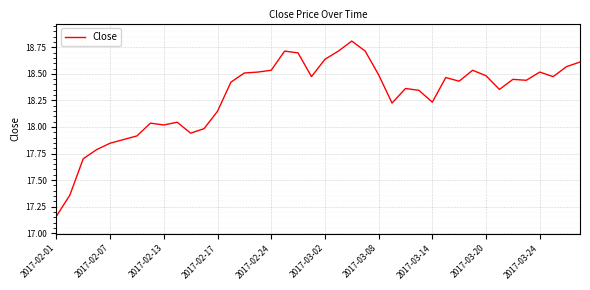

What is the difference between the maximum and minimum values?

1.6